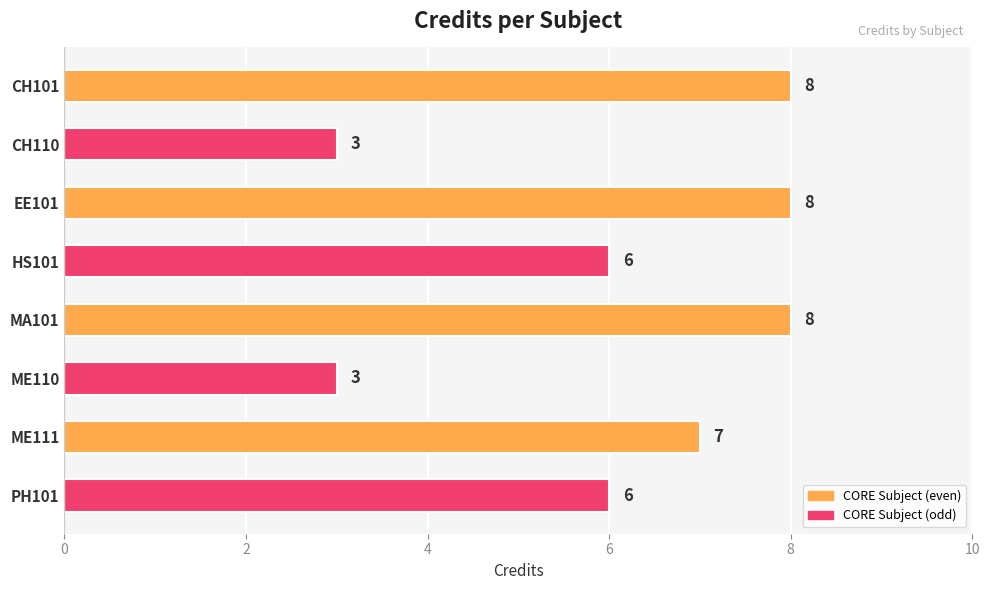

What is the minimum value shown in the chart?

3